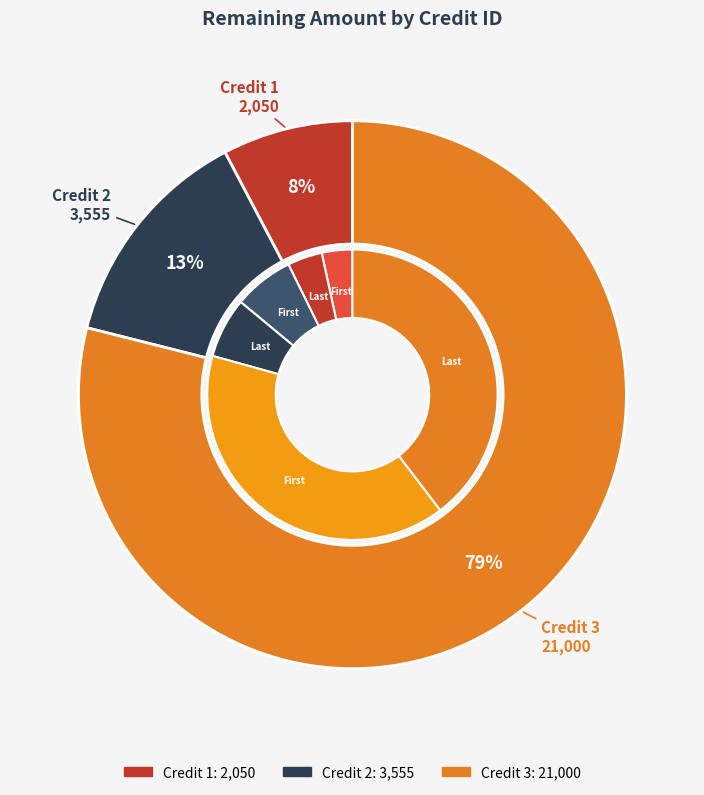

What percentage is the Credit 1 slice, to the nearest percent?

8%